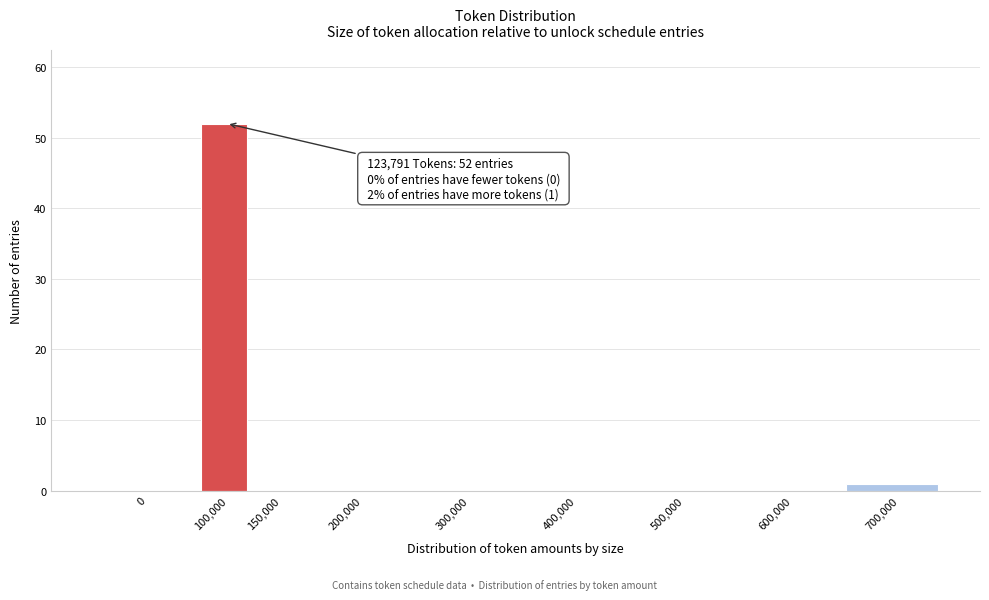

Reading right to left, transcribe all the data shown in this chart.

700,000=1	600,000=0	500,000=0	400,000=0	300,000=0	200,000=0	150,000=0	100,000=52	0=0